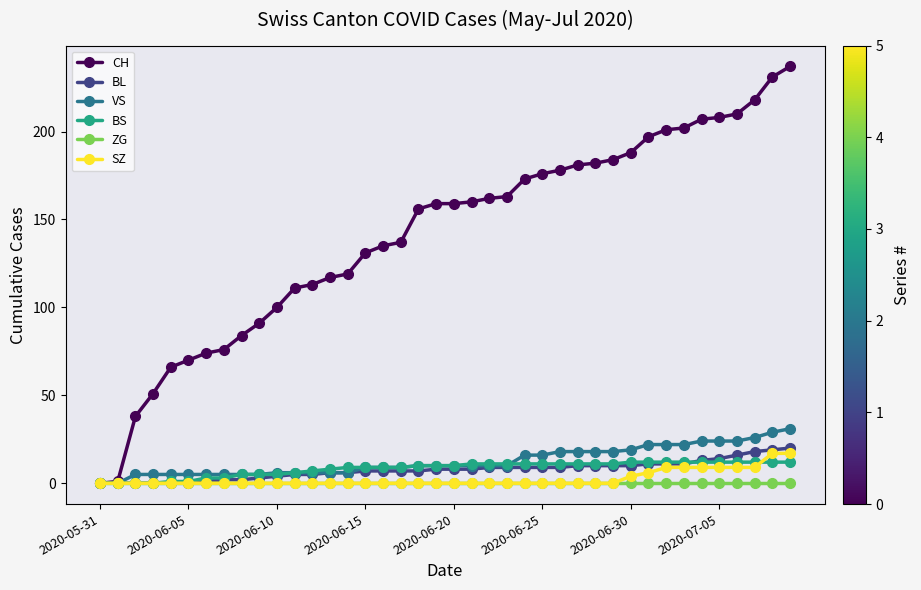

What is the maximum value for SZ?

17